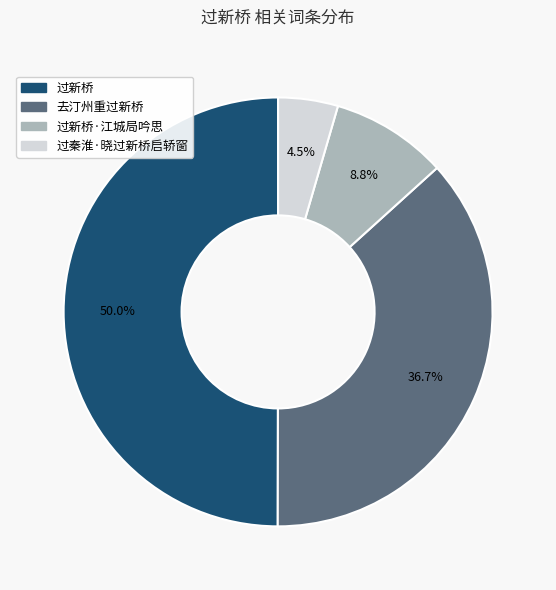

Is there a majority slice in this chart?

No